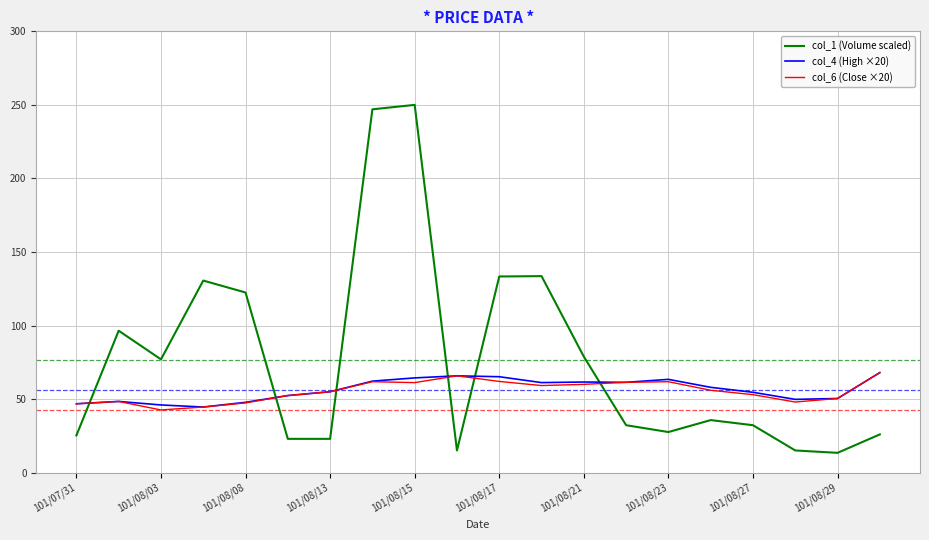

What is the smallest value displayed?

13.5